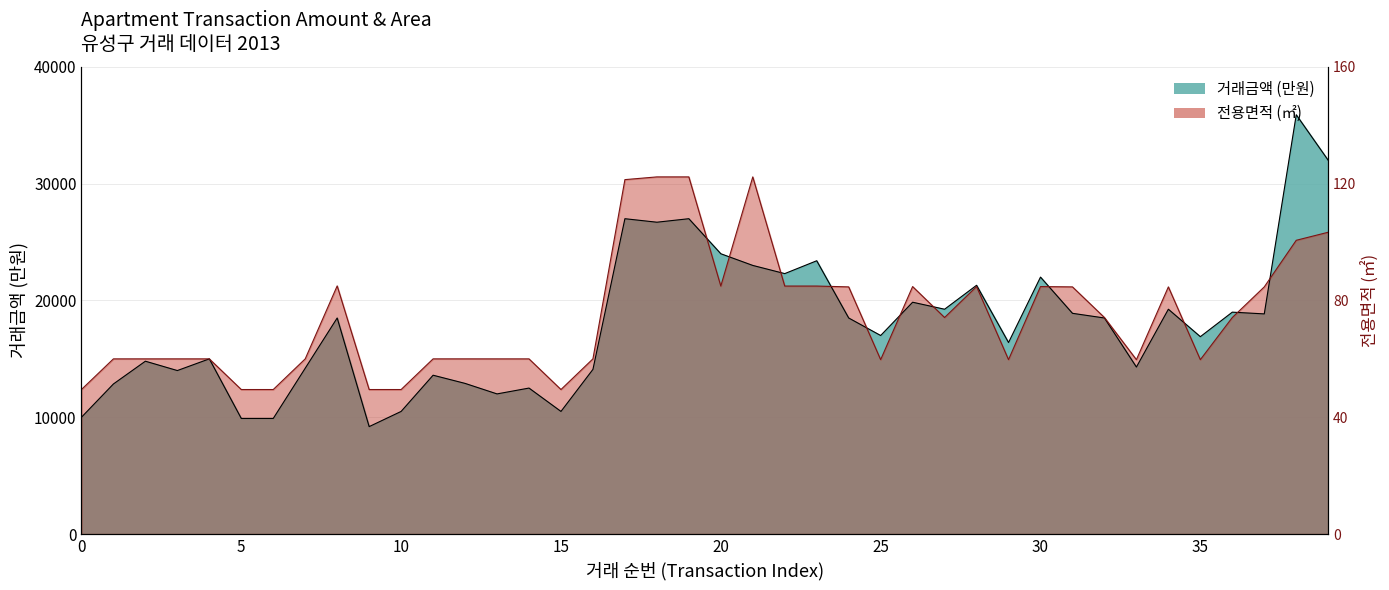

True or false: 전용면적 has more than 0 points higher than both neighbors.

True